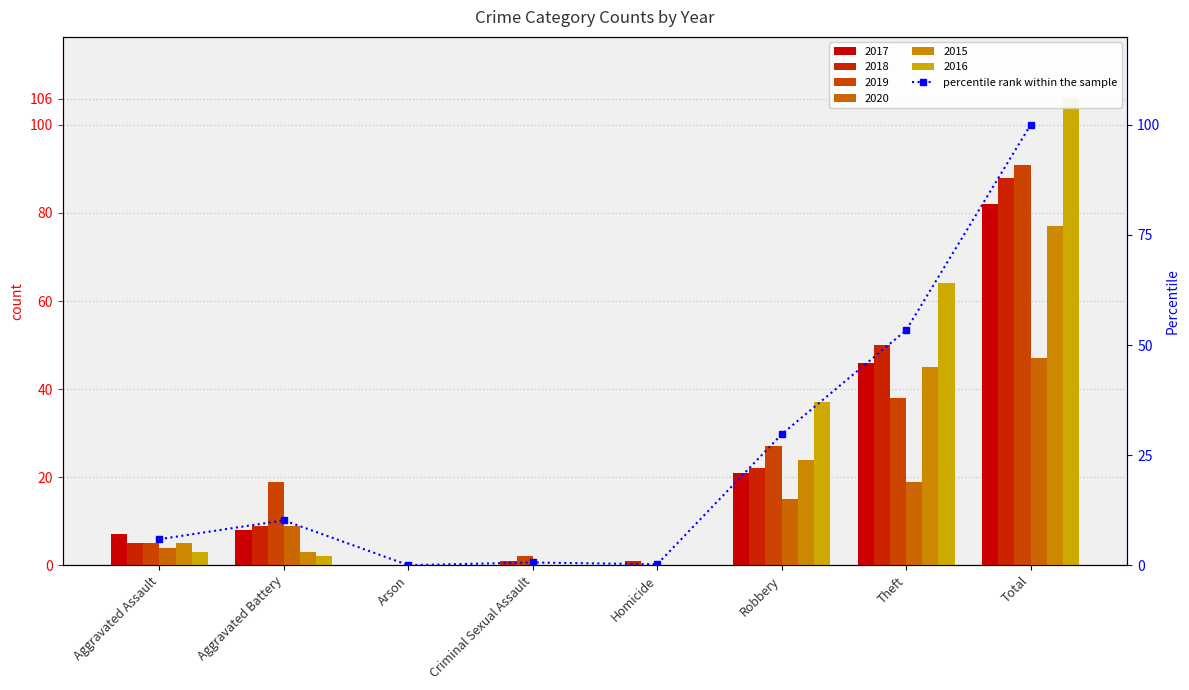

How many categories are shown in the chart?

8